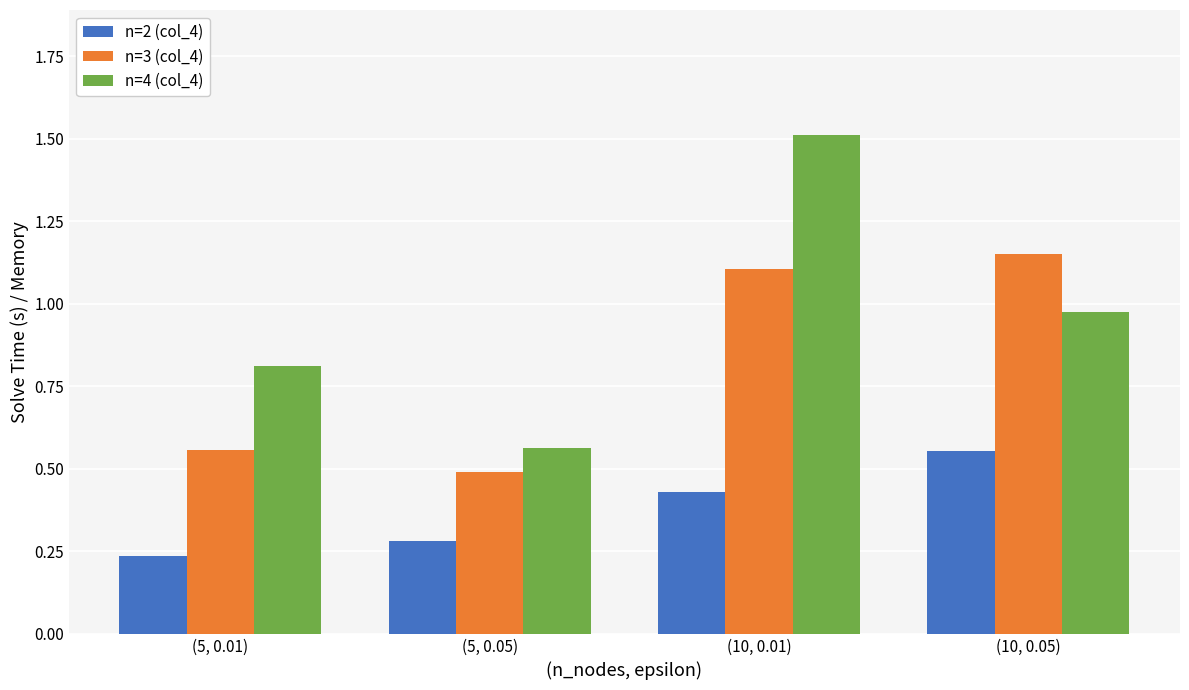

List the labels in order of n=3 (col_4) value, smallest first.

(5, 0.05), (5, 0.01), (10, 0.01), (10, 0.05)